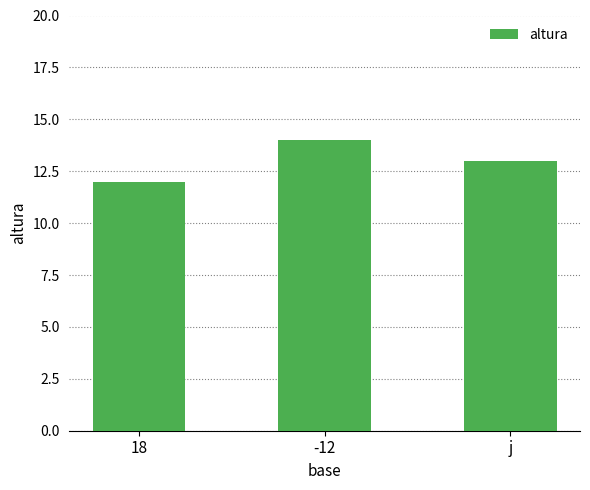

What is the label of the 3rd bar from the right?

18